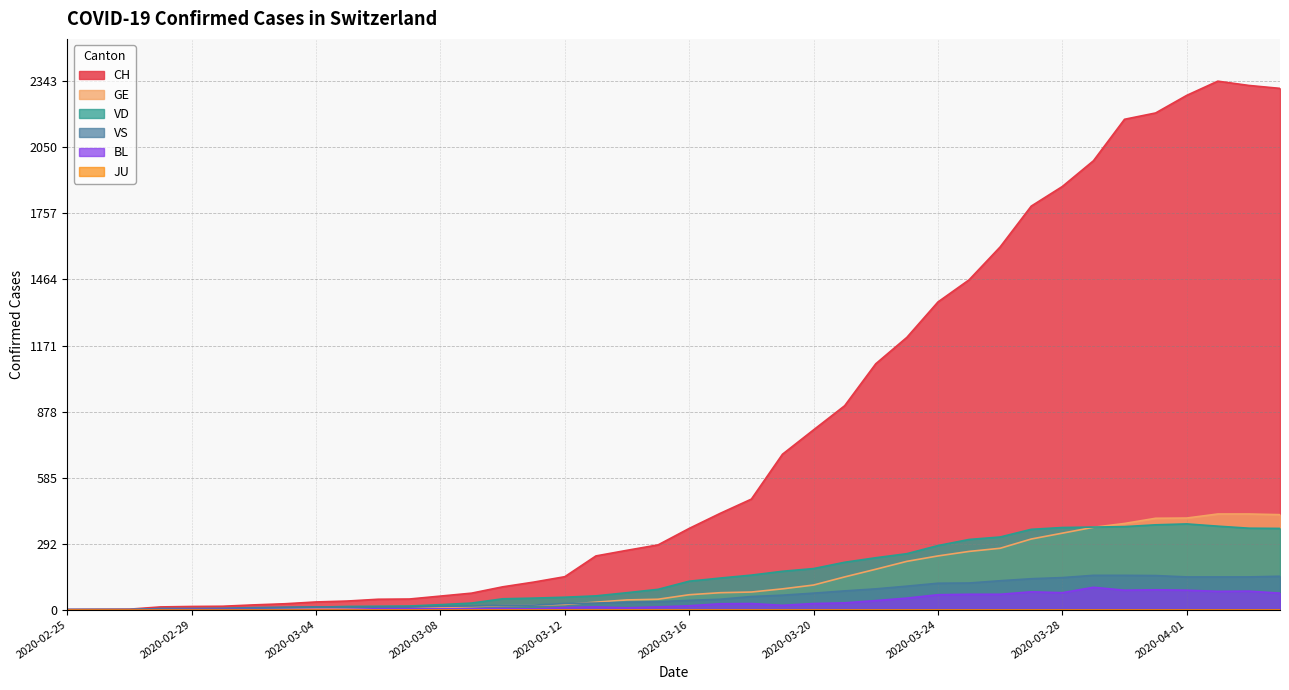

Which category has the highest value in the CH series?

2020-04-02